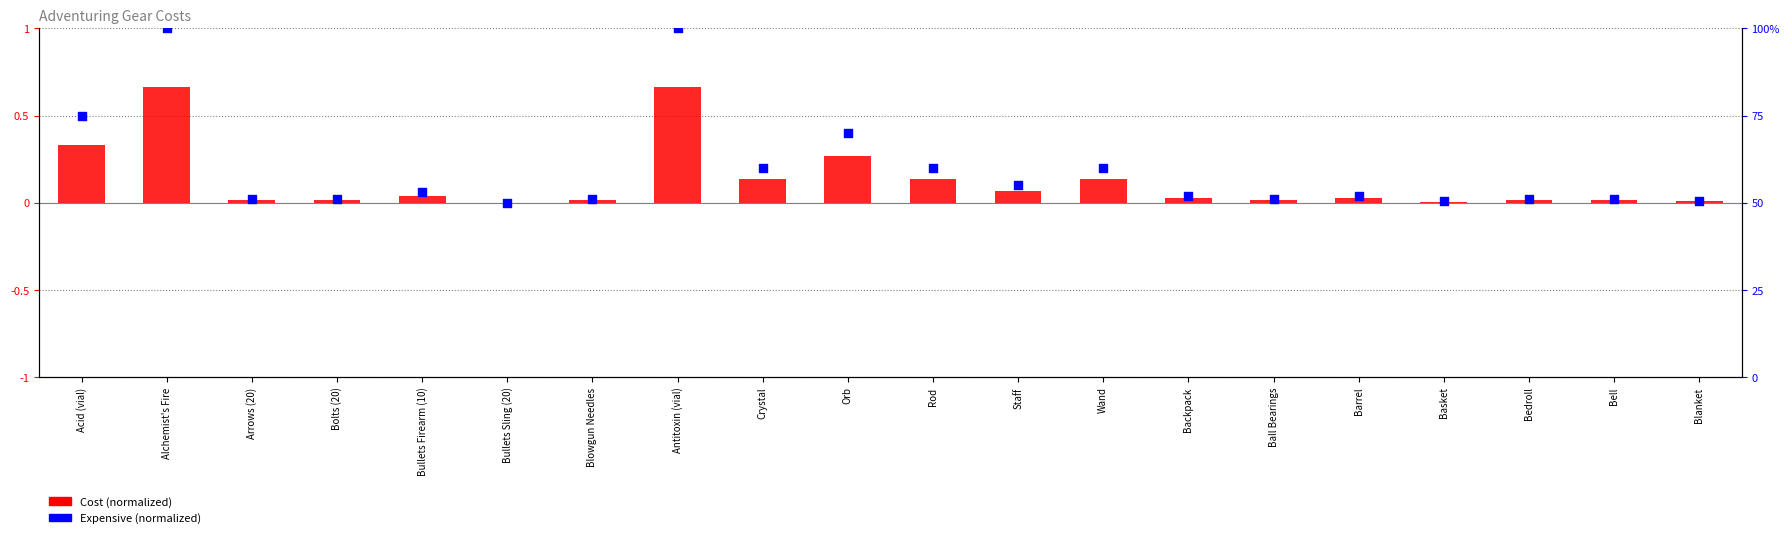

What are all the series names shown in the legend?

Cost (normalized), Expensive (normalized)